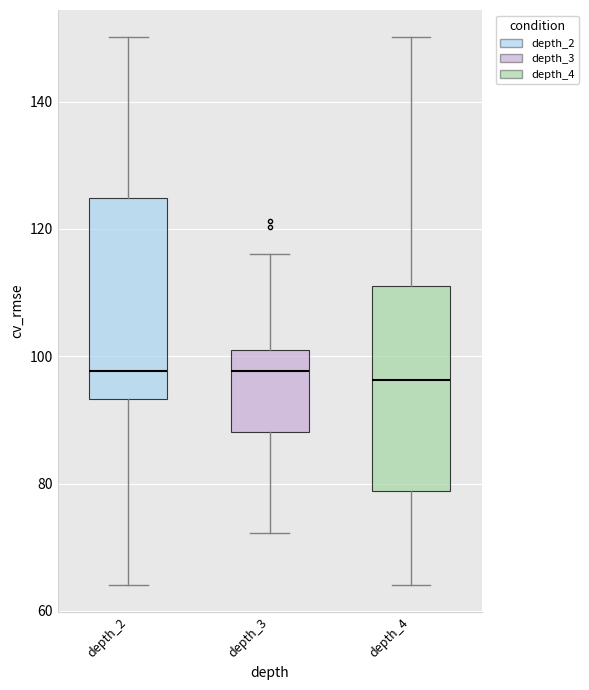

Reading left to right, read every box against the y-axis: the position of its median line, the range the box covers, and the ends of its whiskers. The values are not printed on the chart, so give them approximately, as read against the axis.

depth_2: median 98, box 94 to 124, whiskers 64 to 150
depth_3: median 98, box 88 to 102, whiskers 72 to 116
depth_4: median 96, box 78 to 110, whiskers 64 to 150